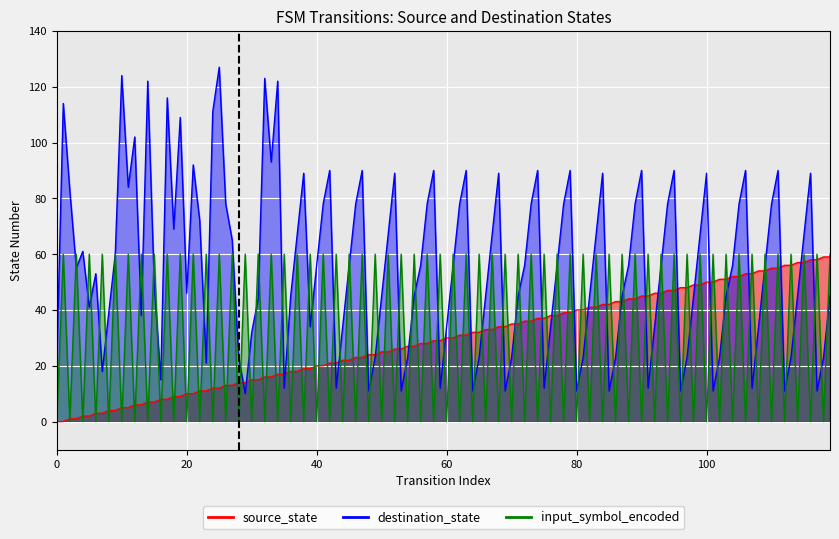

Is it true that the value at 20 is 2?

False